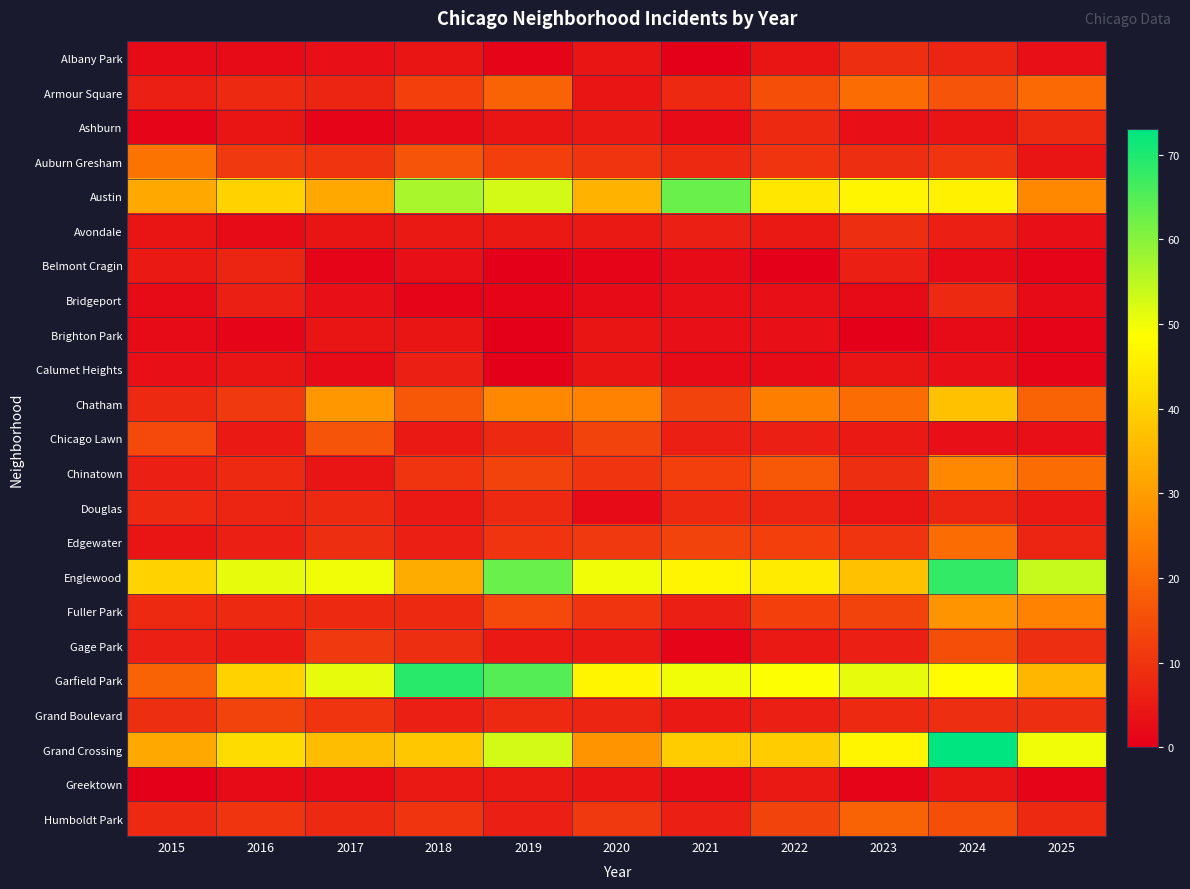

Count the number of data series in this chart.

23